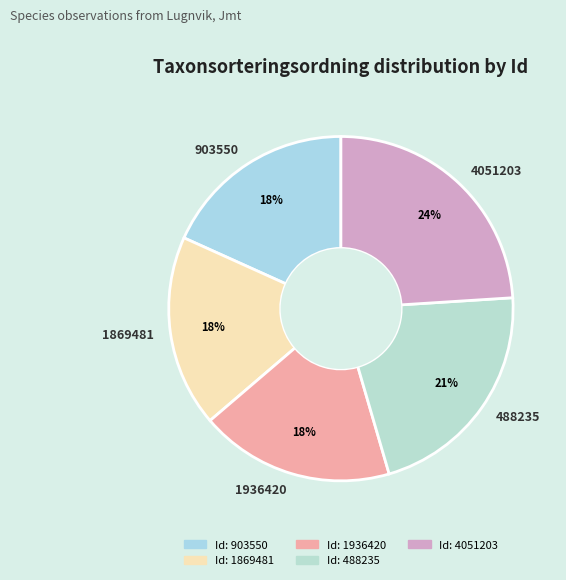

What is the ratio of the value at 1869481 to the value at 1936420?

1.0